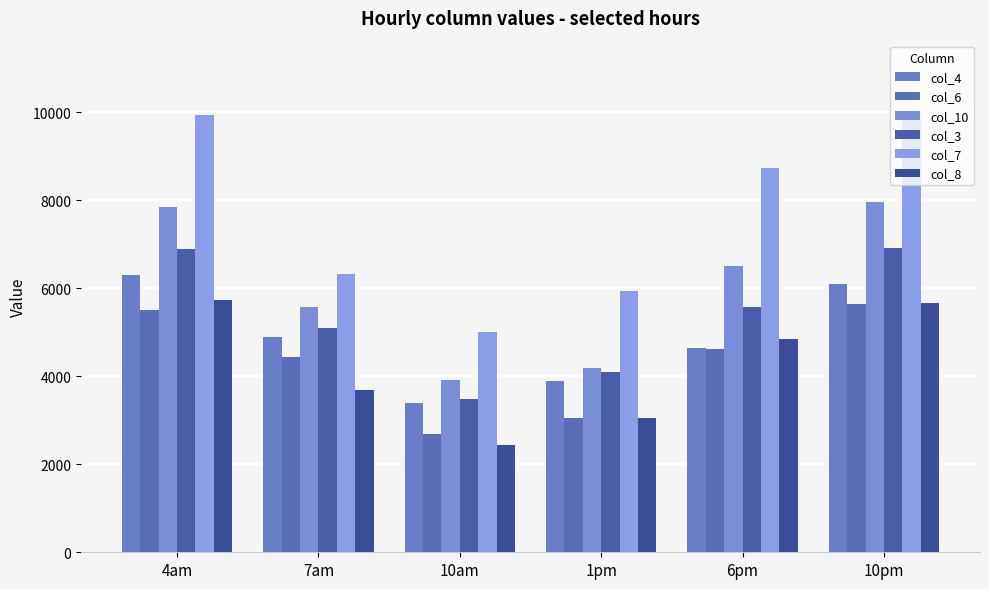

How many data points in col_7 are above 8725?

3